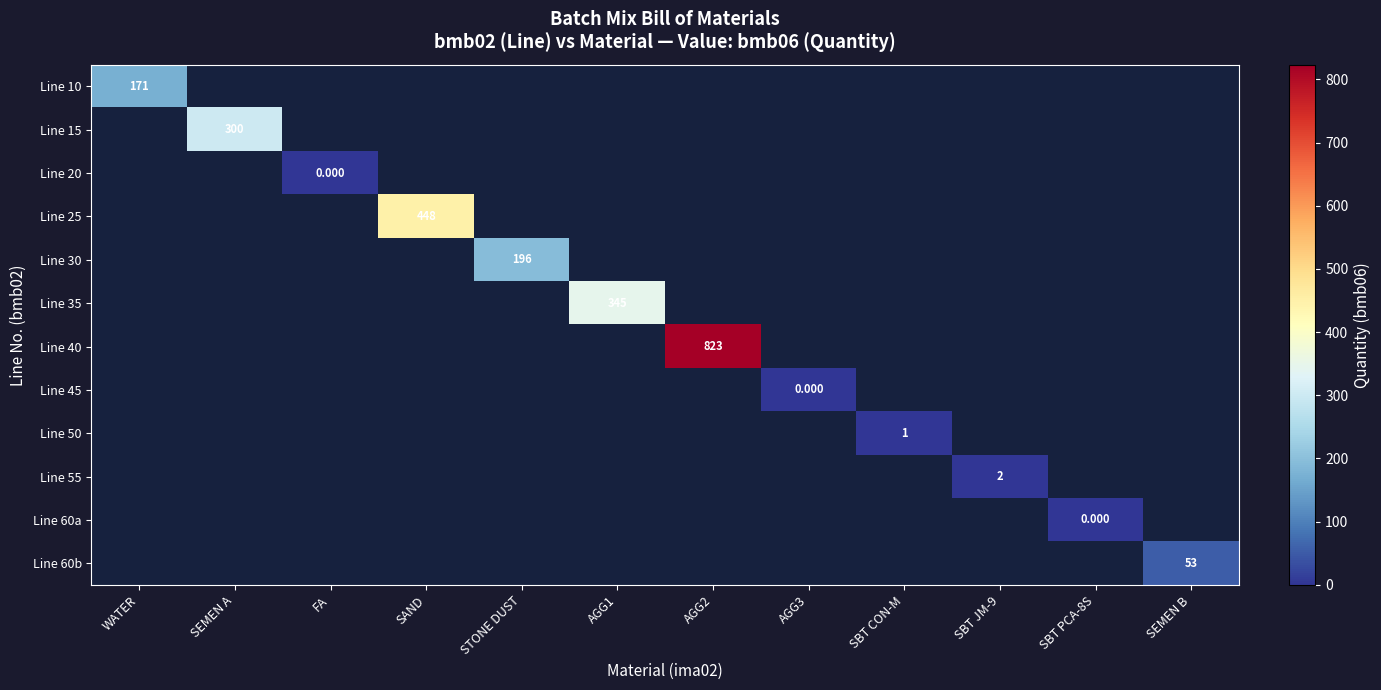

What is the highest value of the Line 10 series?

171.0